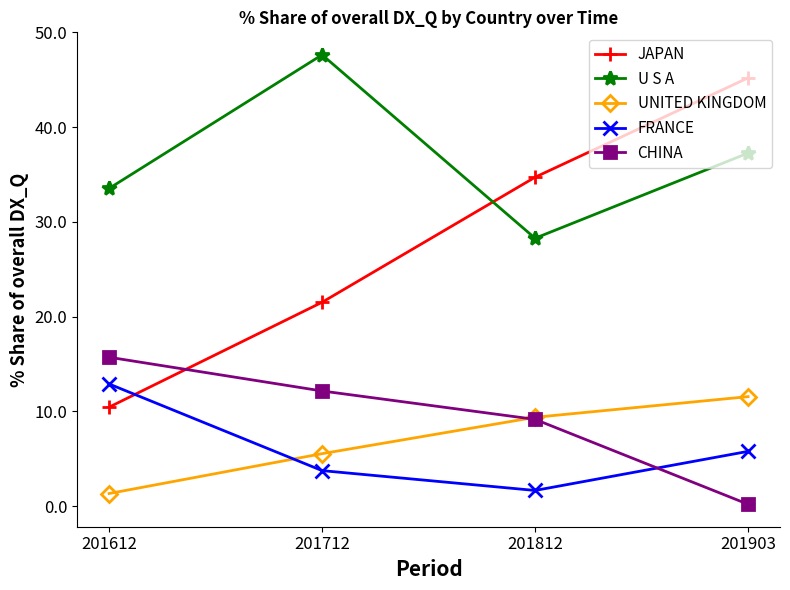

What are all the series names shown in the legend?

JAPAN, U S A, UNITED KINGDOM, FRANCE, CHINA